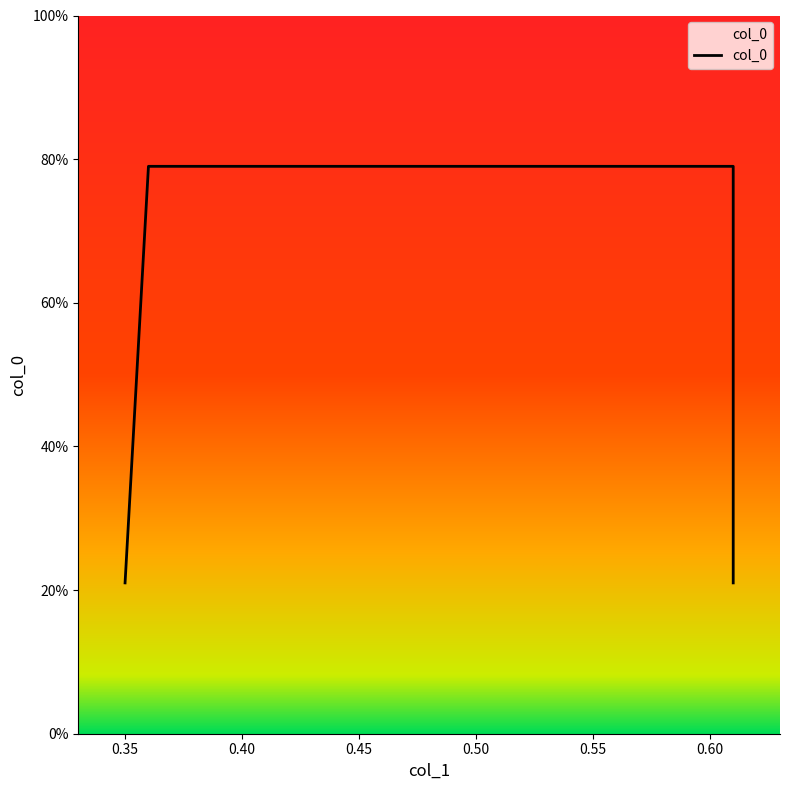

Reading left to right, extract all data points from this chart.

0.35=0.2	0.36=0.8	0.61=0.8	0.61=0.2